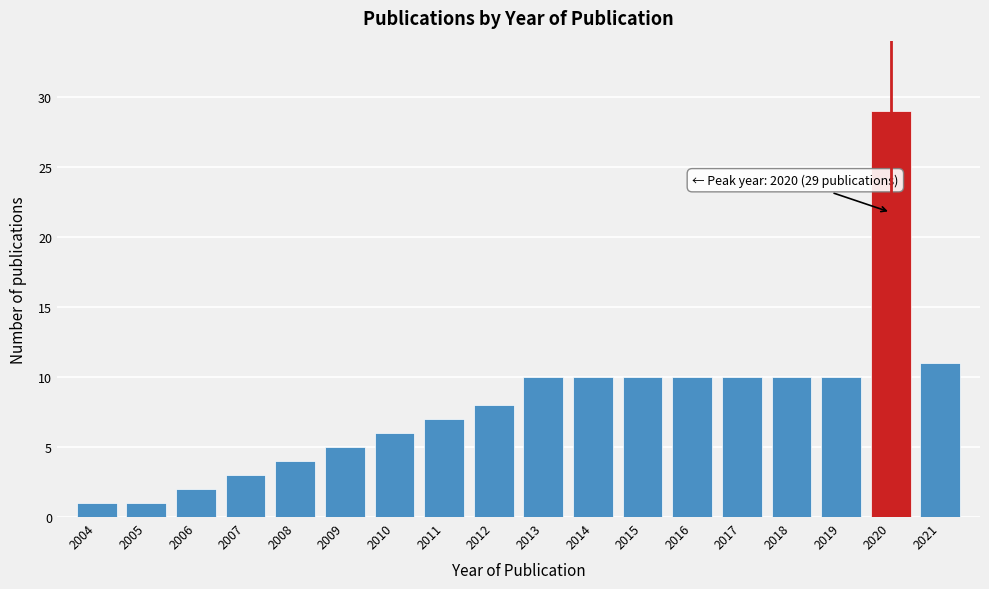

Reading left to right, what are all the values shown in this chart?

2004=1	2005=1	2006=2	2007=3	2008=4	2009=5	2010=6	2011=7	2012=8	2013=10	2014=10	2015=10	2016=10	2017=10	2018=10	2019=10	2020=29	2021=11